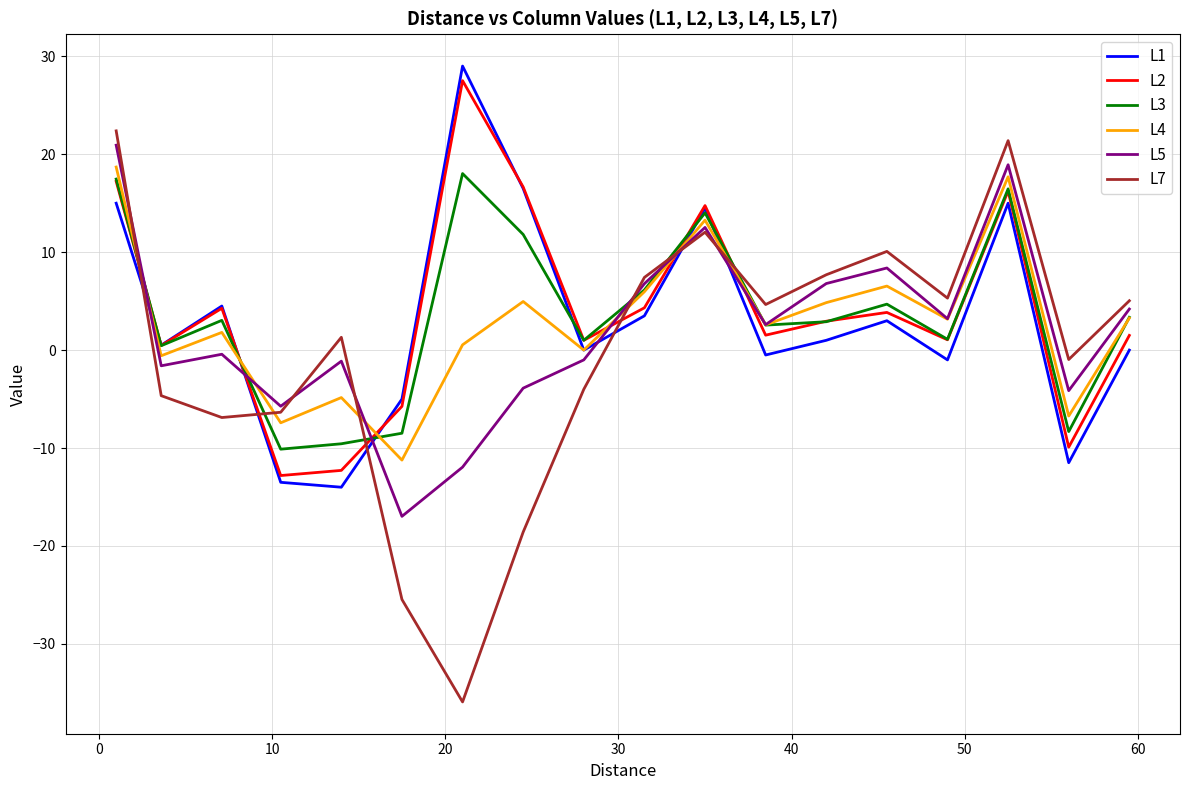

How many values in the L5 series are below 2?

9